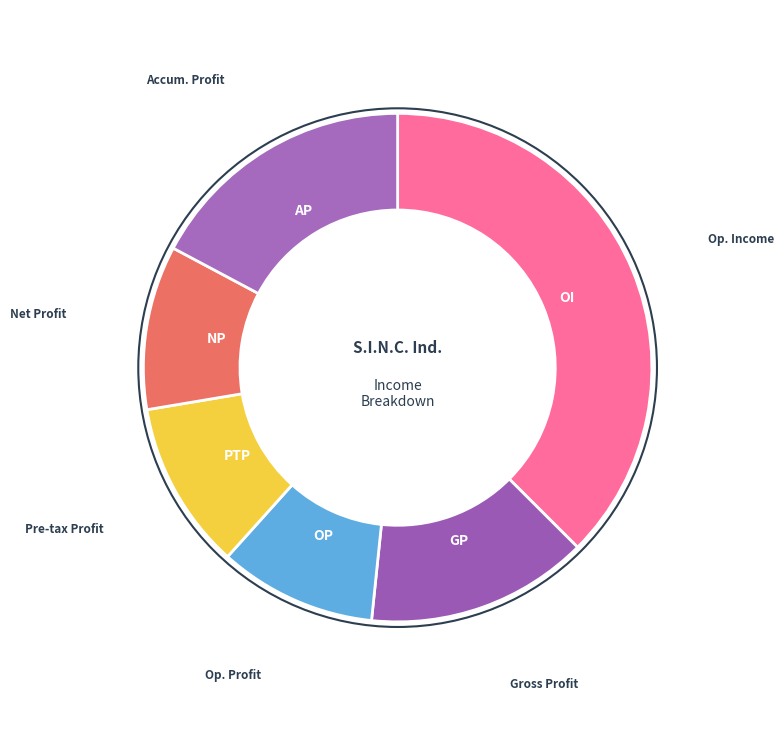

Which slice is the largest?

Op. Income